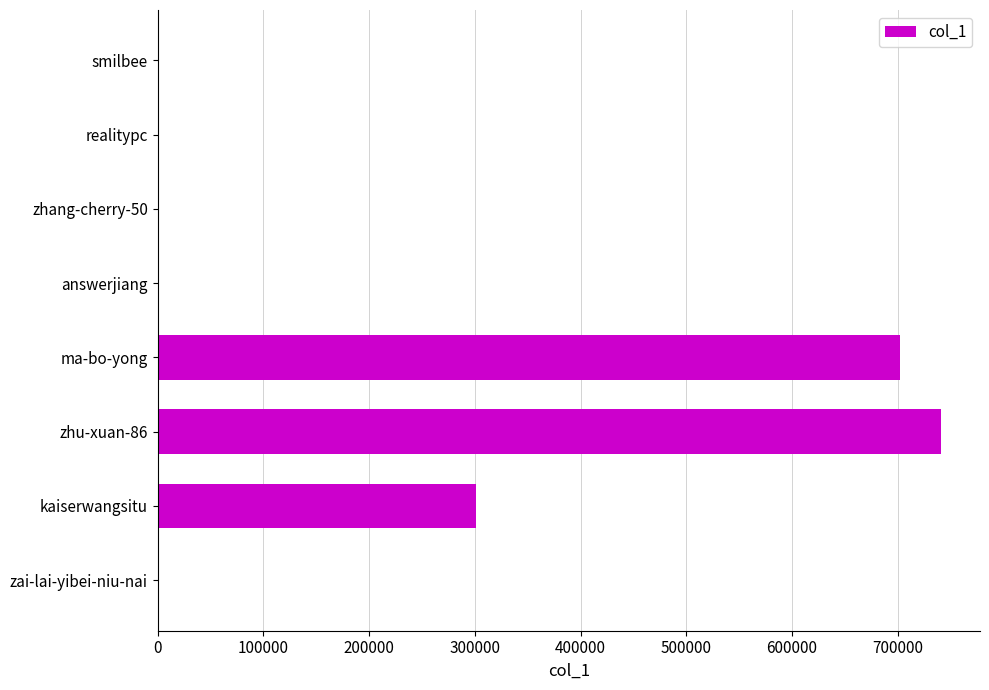

At which label is the value closest to 370431?

kaiserwangsitu